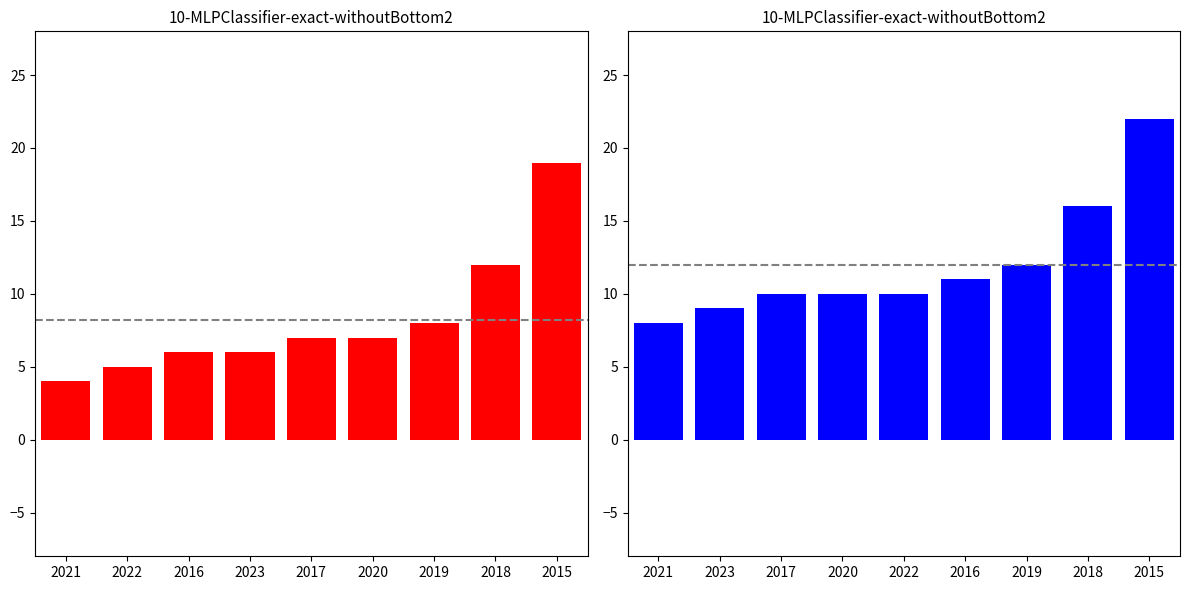

What is the sum of all Total values?

108